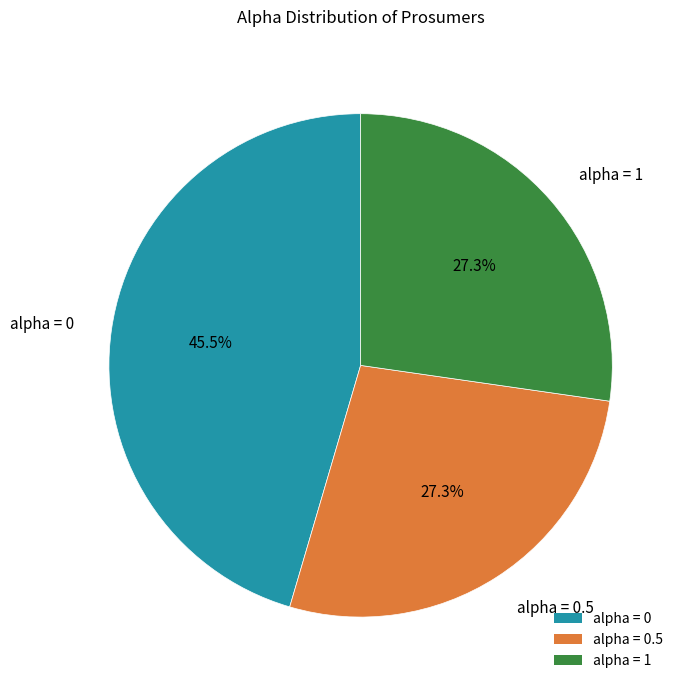

Approximately how many times larger is the value at alpha = 0 compared to alpha = 1?

1.7